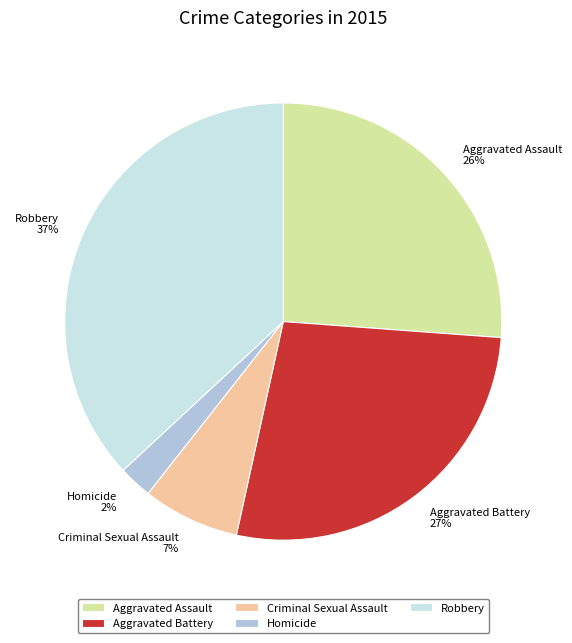

Which slice is the largest?

Robbery